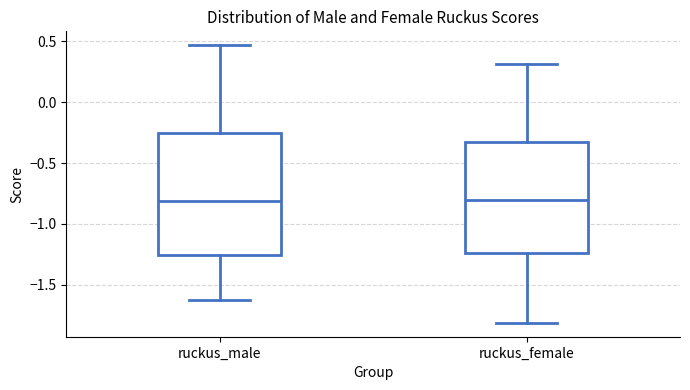

Where does the lower whisker of the box for ruckus_male end on the y-axis? The values are not printed on the chart, so give them approximately, as read against the axis.

-1.65